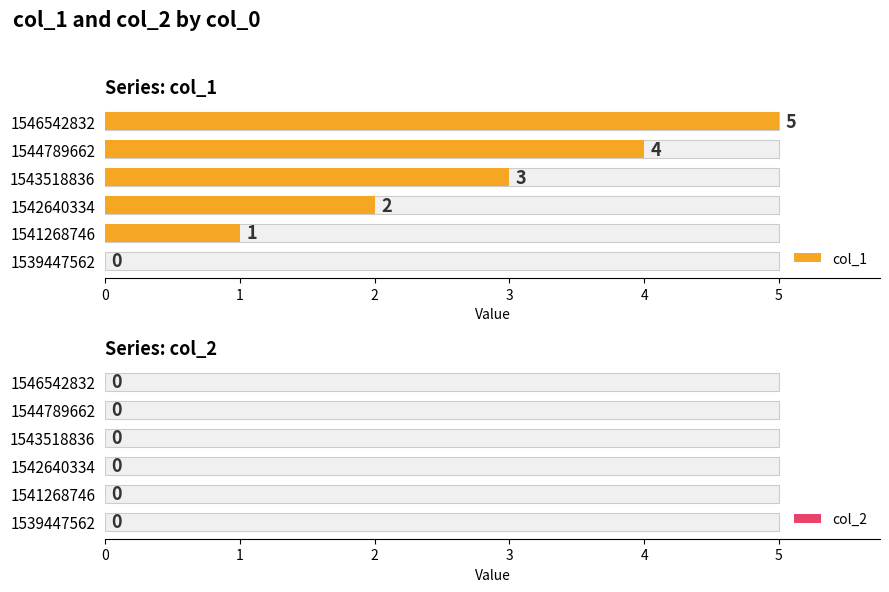

Which has a higher value, 1544789662 or 1541268746?

1544789662